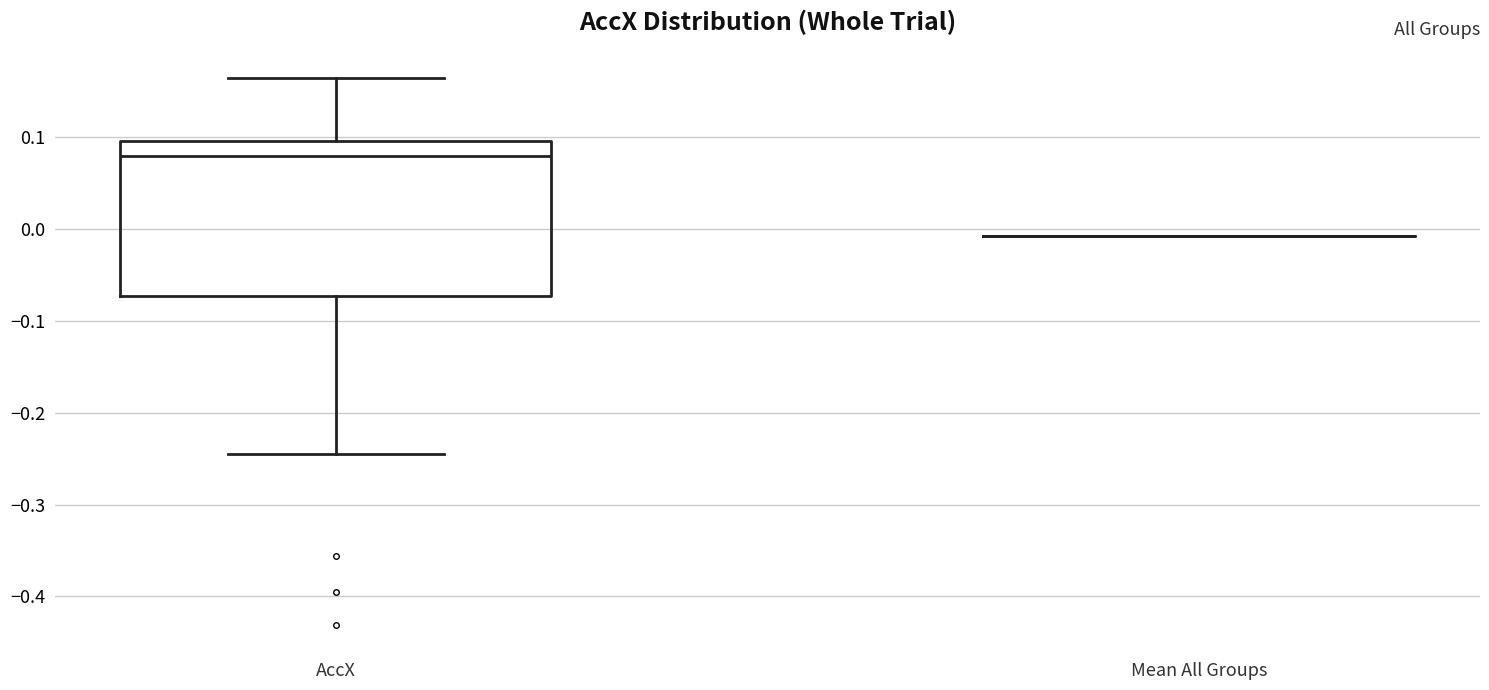

Where does the upper whisker of the box for AccX end on the y-axis? The values are not printed on the chart, so give them approximately, as read against the axis.

0.16